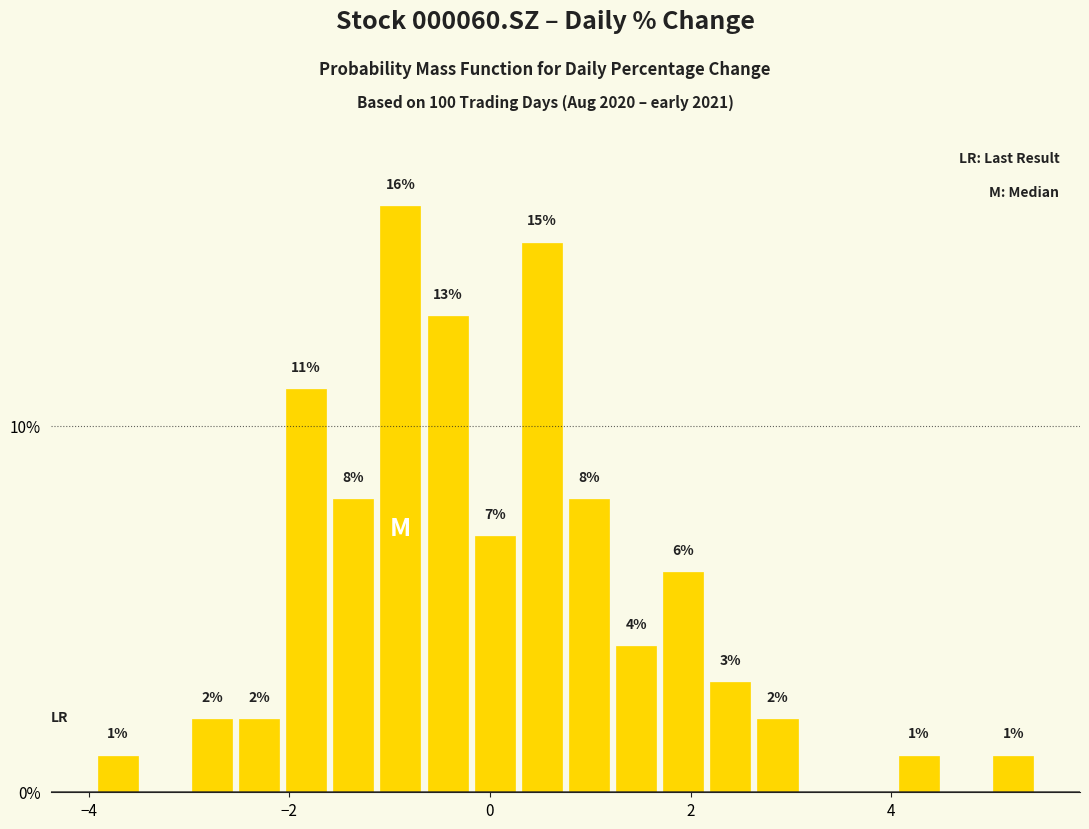

Around what value on the x-axis is the tallest bar? Give the approximate position of its centre, as read against the axis.

-0.8